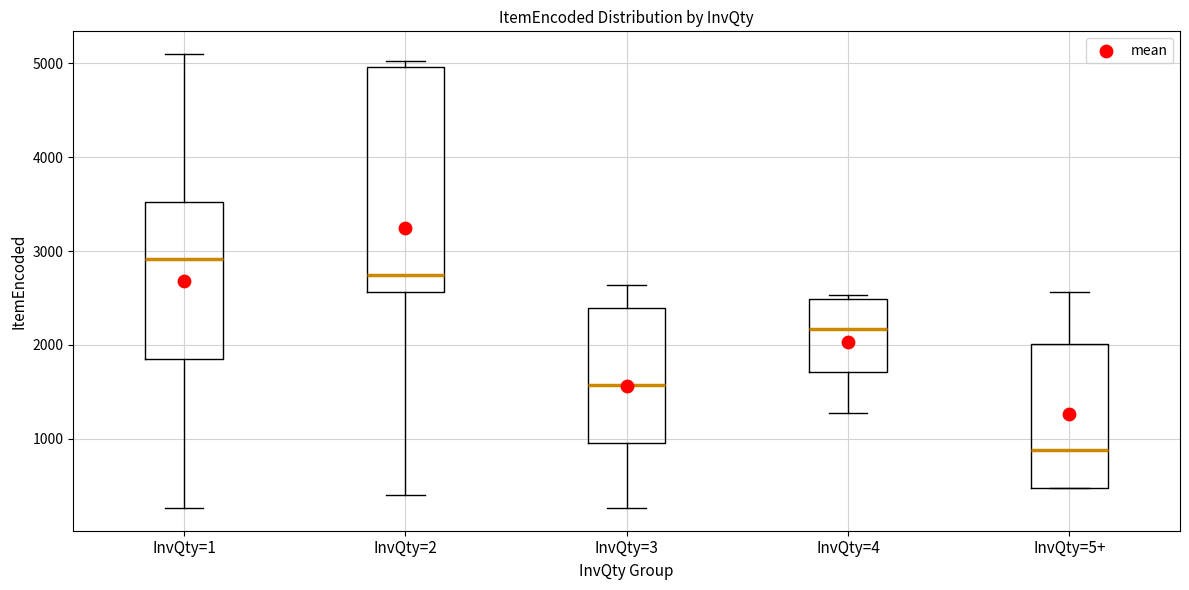

Reading left to right, transcribe this box plot: for each box, give where its median line is, the range the box spans, and where its two whiskers end, as read against the y-axis. The values are not printed on the chart, so give them approximately, as read against the axis.

InvQty=1: median 2900, box 1900 to 3500, whiskers 300 to 5100
InvQty=2: median 2700, box 2600 to 5000, whiskers 400 to 5000 (just above the box's upper edge)
InvQty=3: median 1600, box 1000 to 2400, whiskers 300 to 2600
InvQty=4: median 2200, box 1700 to 2500, whiskers 1300 to 2500 (just above the box's upper edge)
InvQty=5+: median 900, box 500 to 2000, whiskers 500 to 2600